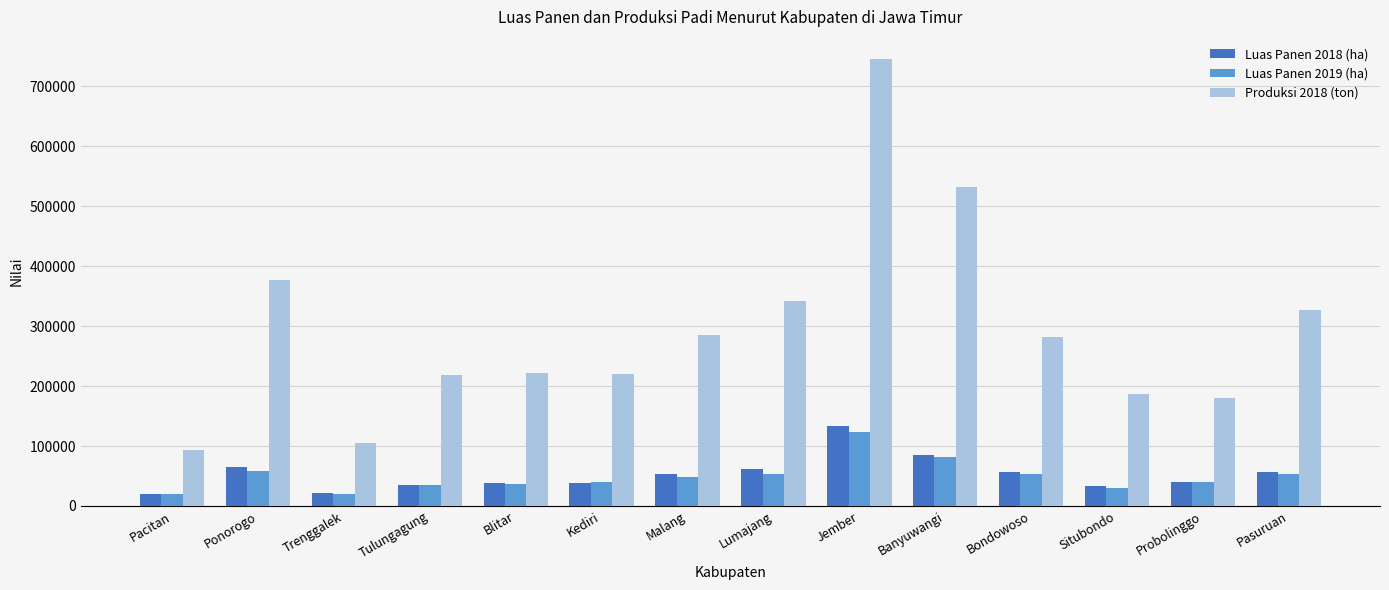

Is it true that Luas Panen 2018 (ha) equals 20863 at Trenggalek?

True